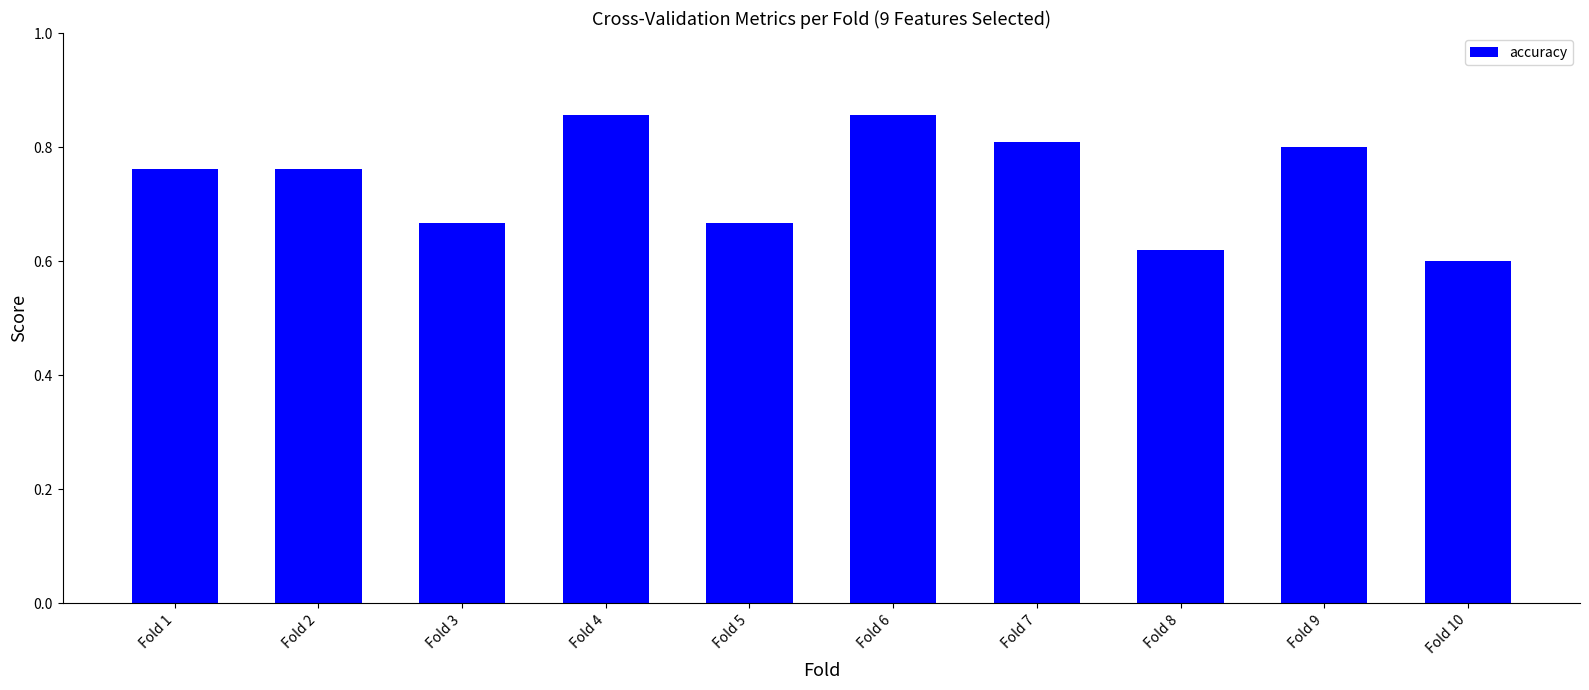

Does the chart contain any negative values?

No